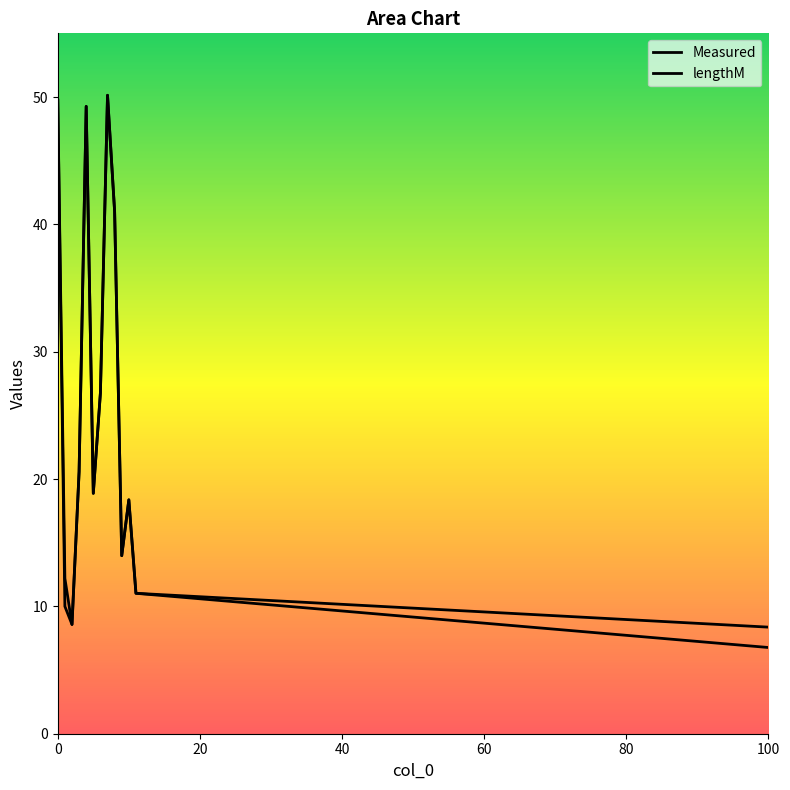

Which has a higher value, 7 or 2?

7